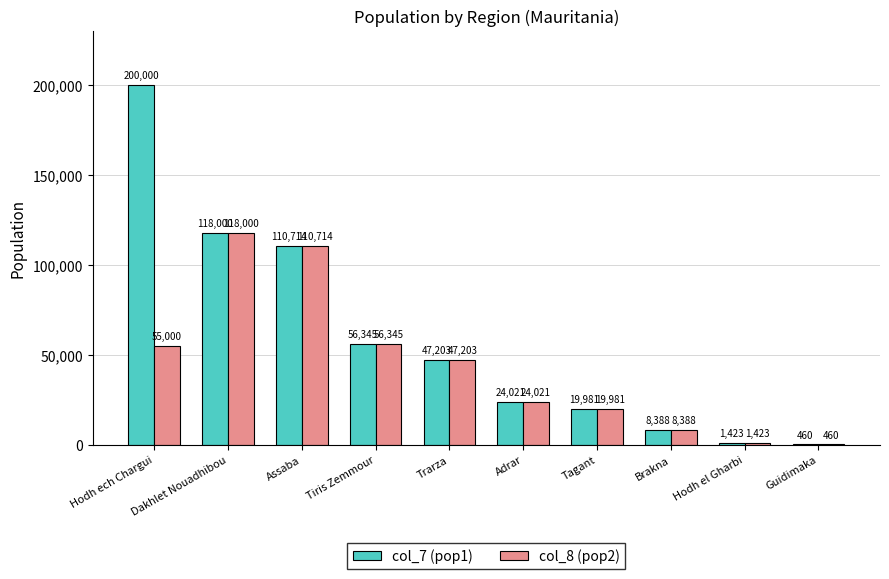

The col_7 (pop1) series shows 266389 at Hodh ech Chargui. True or false?

False